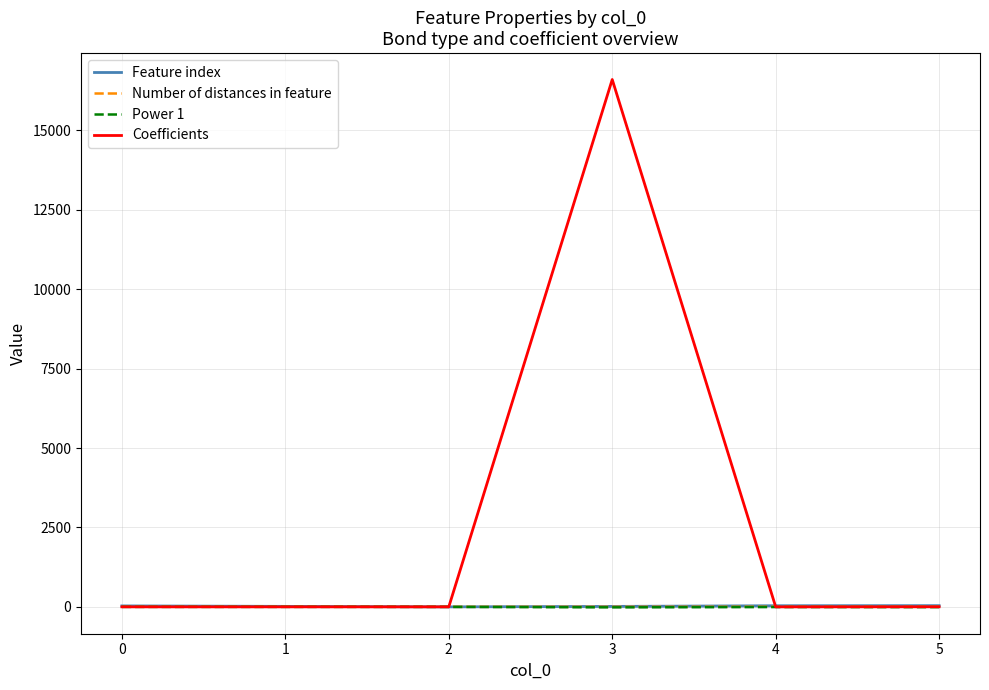

True or false: Power 1 and Number of distances in feature cross at least once.

False